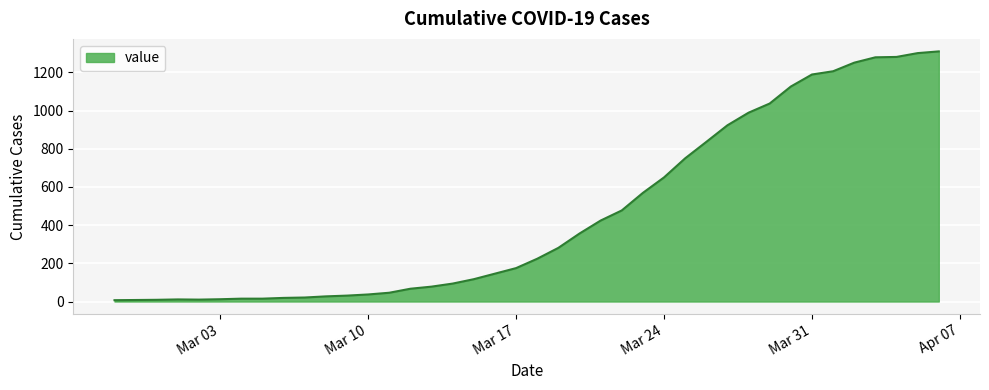

What is the difference between the maximum and minimum values?

1303